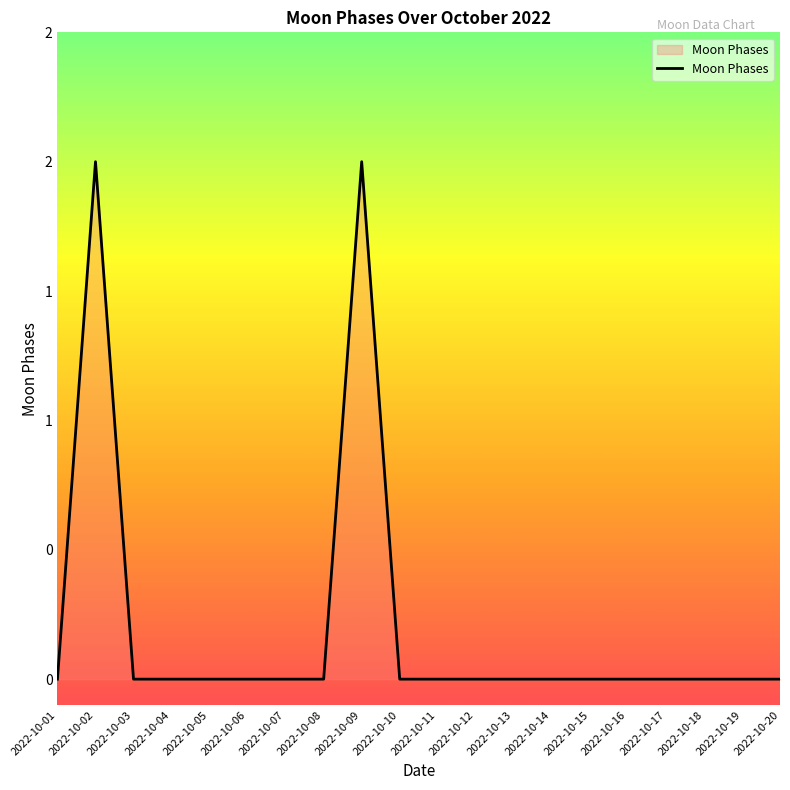

Reading left to right, list all the values displayed in this chart.

2022-10-01=0	2022-10-02=2	2022-10-03=0	2022-10-04=0	2022-10-05=0	2022-10-06=0	2022-10-07=0	2022-10-08=0	2022-10-09=2	2022-10-10=0	2022-10-11=0	2022-10-12=0	2022-10-13=0	2022-10-14=0	2022-10-15=0	2022-10-16=0	2022-10-17=0	2022-10-18=0	2022-10-19=0	2022-10-20=0